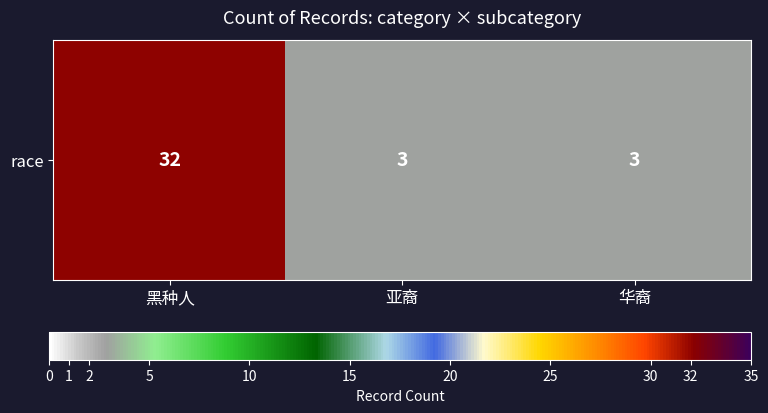

What is the ratio of the value at 亚裔 to the value at 华裔?

1.0